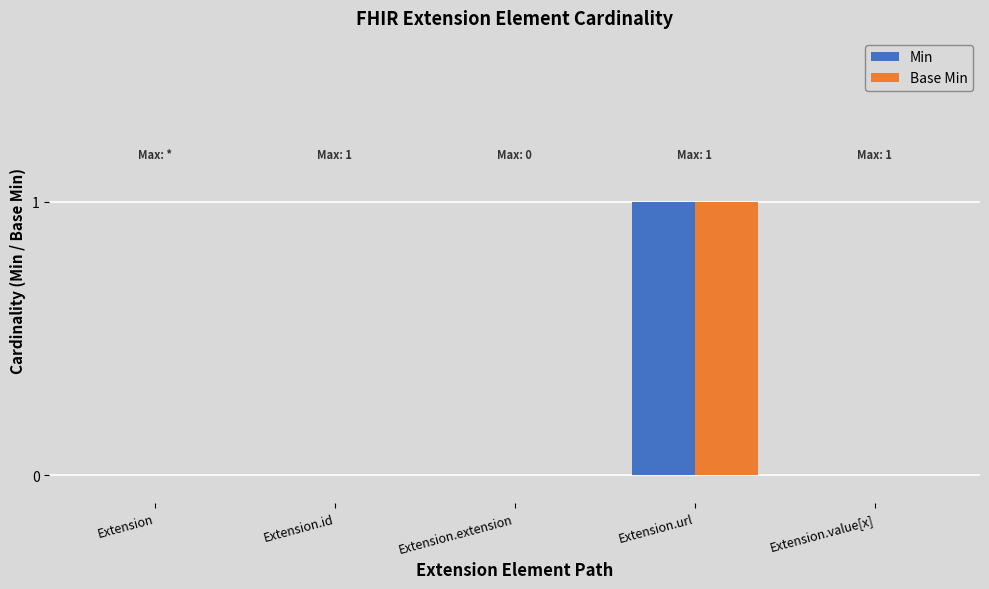

What is the sum of all Base Min values?

1